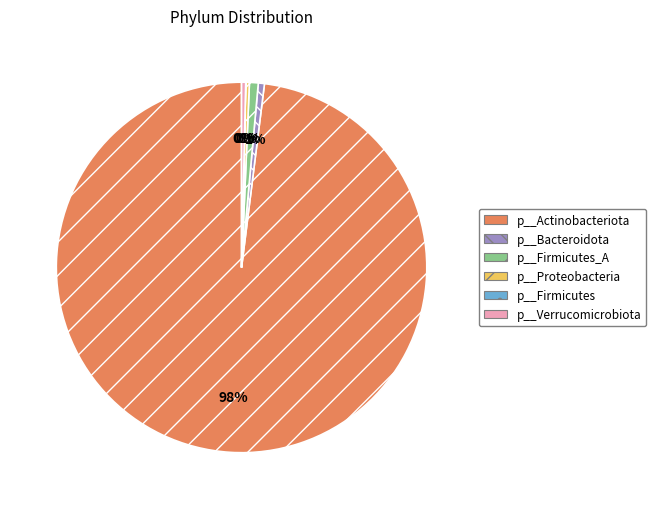

Is it true that p__Bacteroidota is 1% of the pie?

True